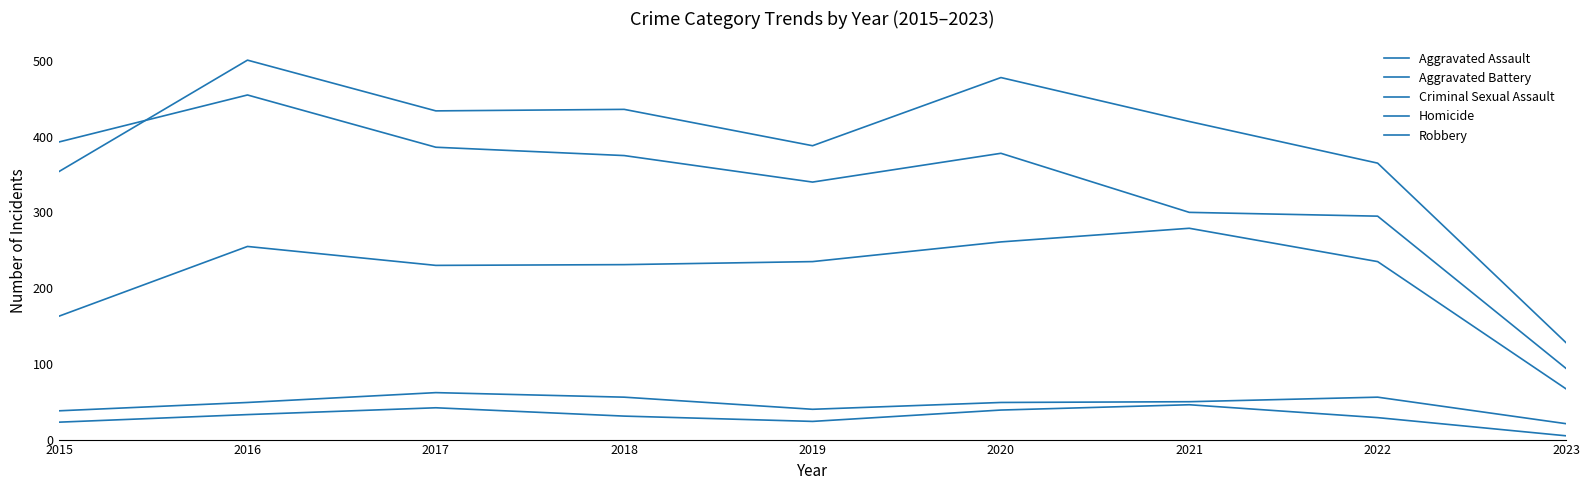

How many values in the Criminal Sexual Assault series are below 49?

3